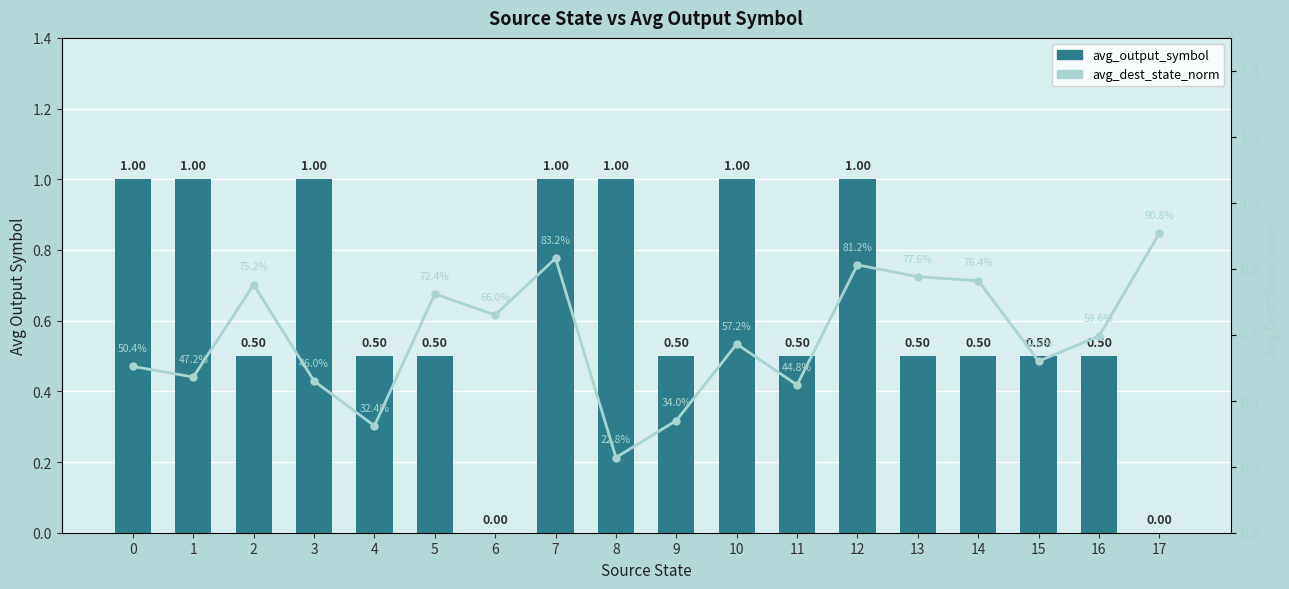

What is the sum of all avg_dest_state_norm values?

10.7